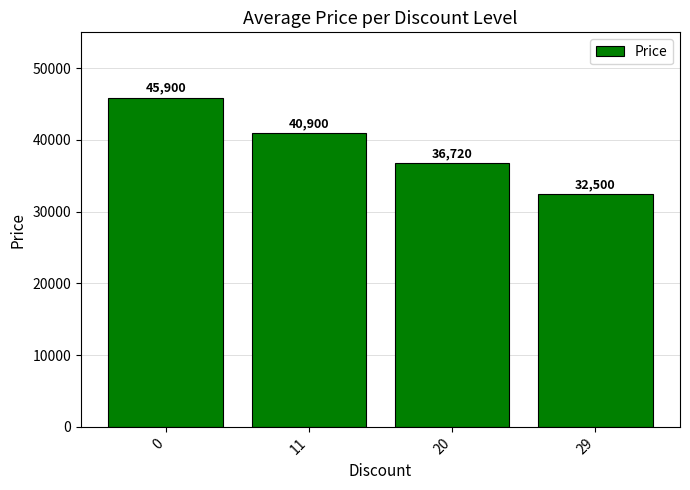

What is the difference between the values at 29 and 11?

8400